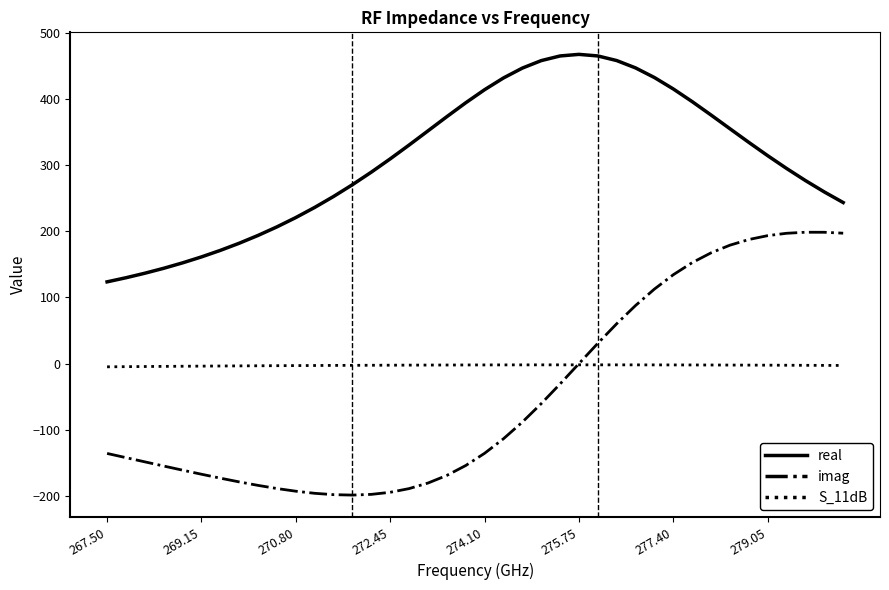

True or false: imag has more than 0 points higher than both neighbors.

True